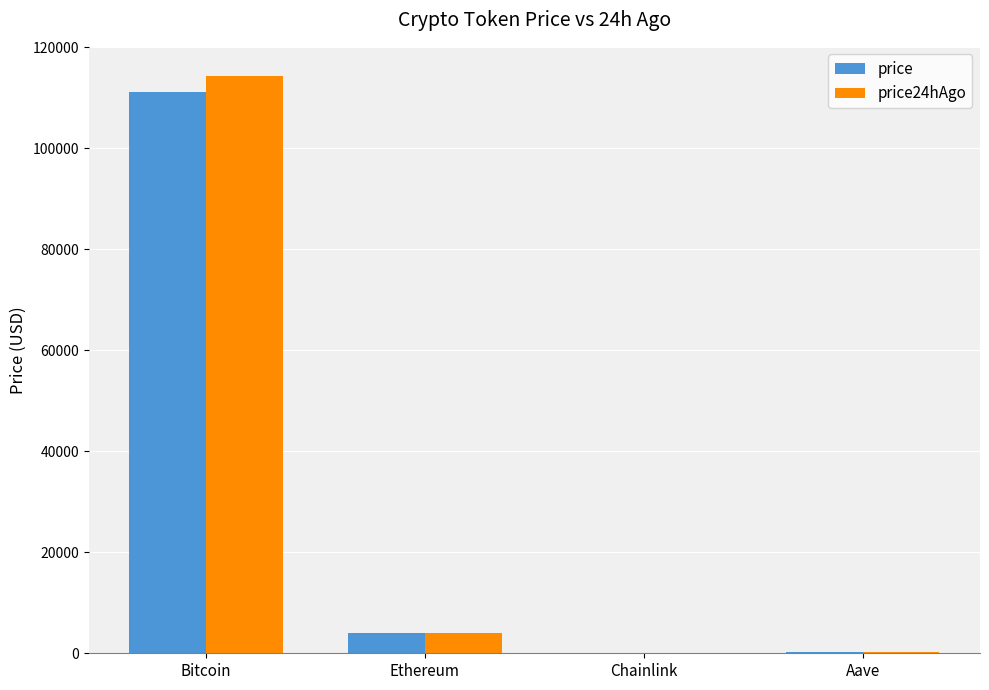

True or false: price has a value of 111192.0 at Bitcoin.

True